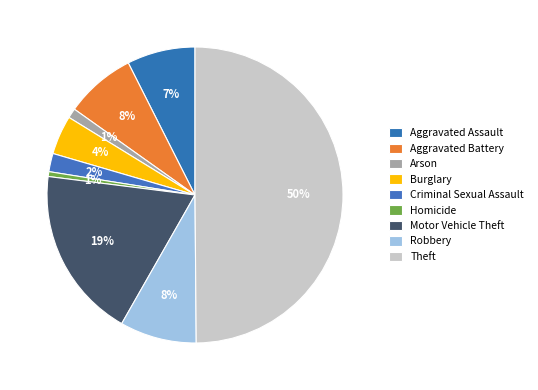

How many segments does this pie chart have?

9